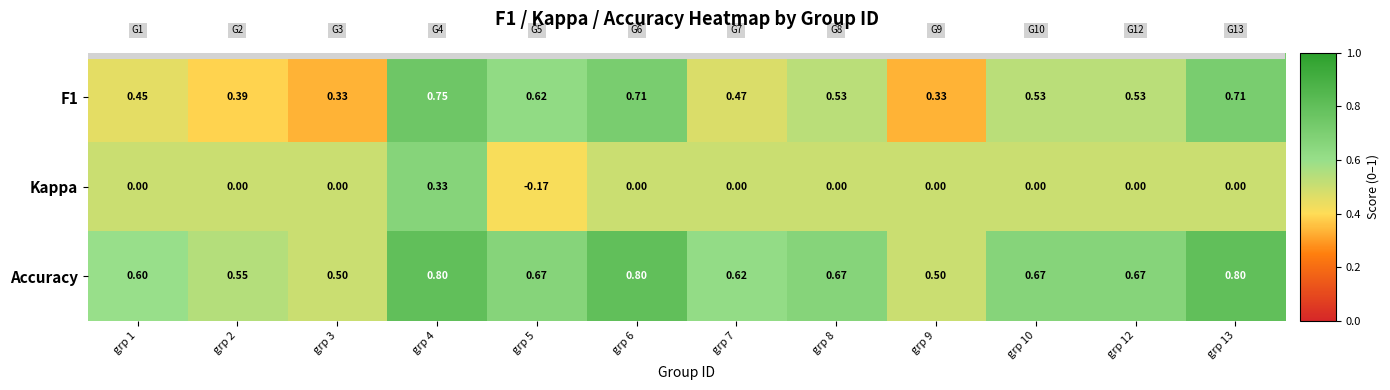

Which series has the widest spread of values?

Kappa